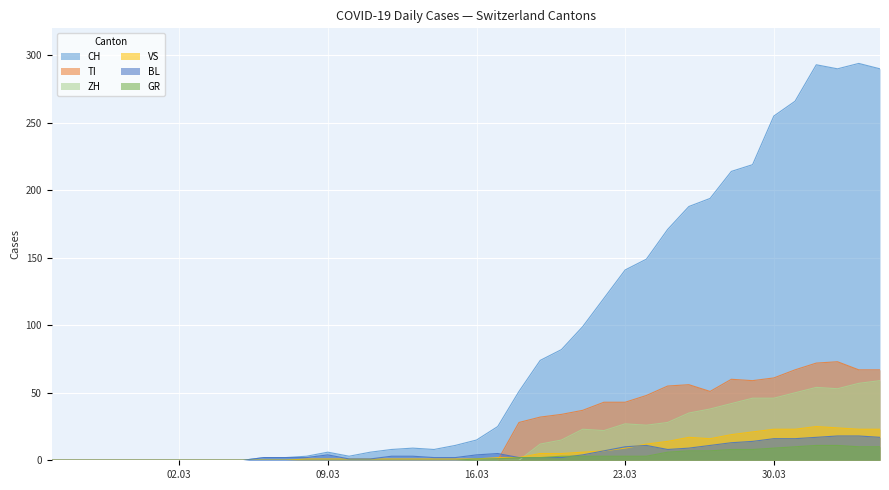

The TI series shows -37 at 2020-03-13. True or false?

False